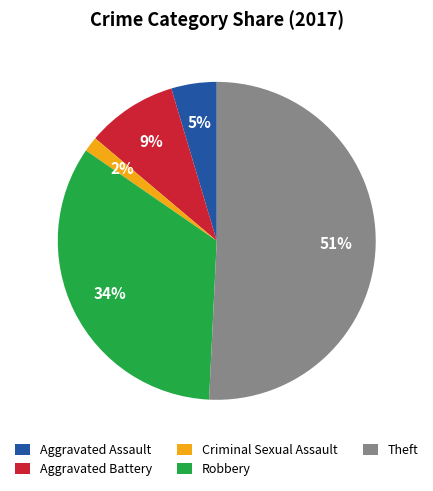

Is the sum of Aggravated Assault and Robbery greater than half?

No